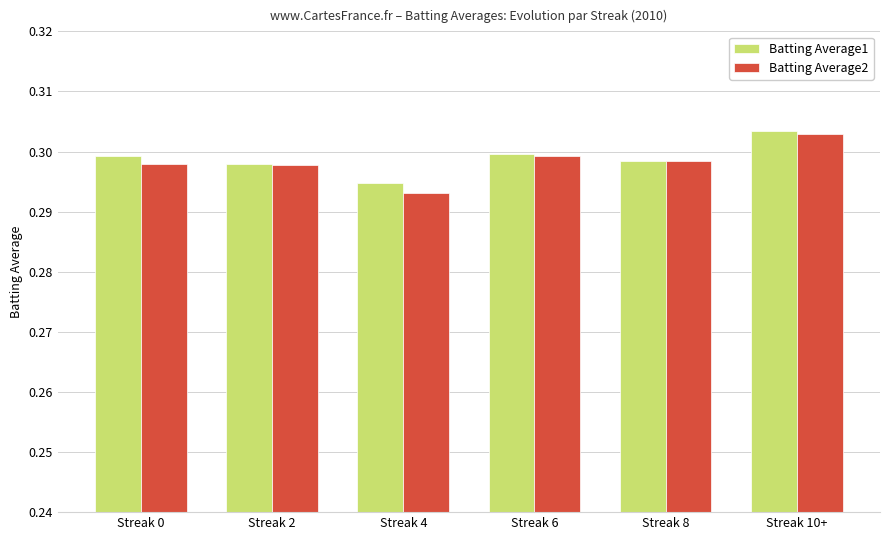

True or false: Batting Average2 has a value of 0.3 at Streak 8.

True